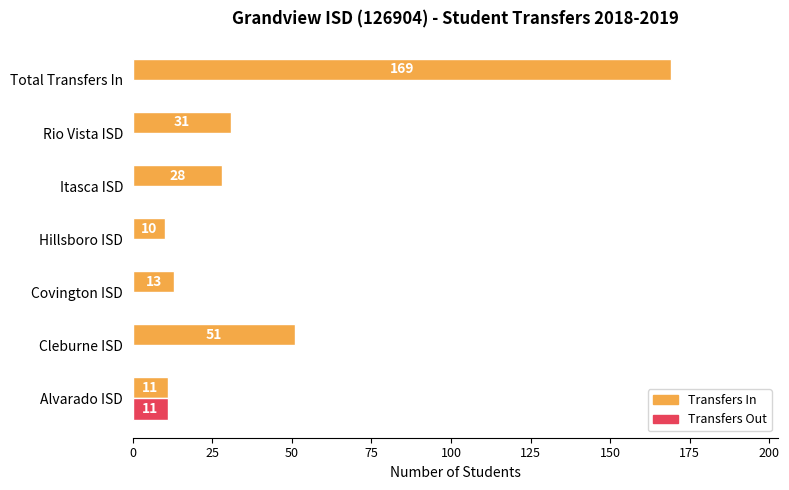

At which category is the sum across all series the highest?

Total Transfers In